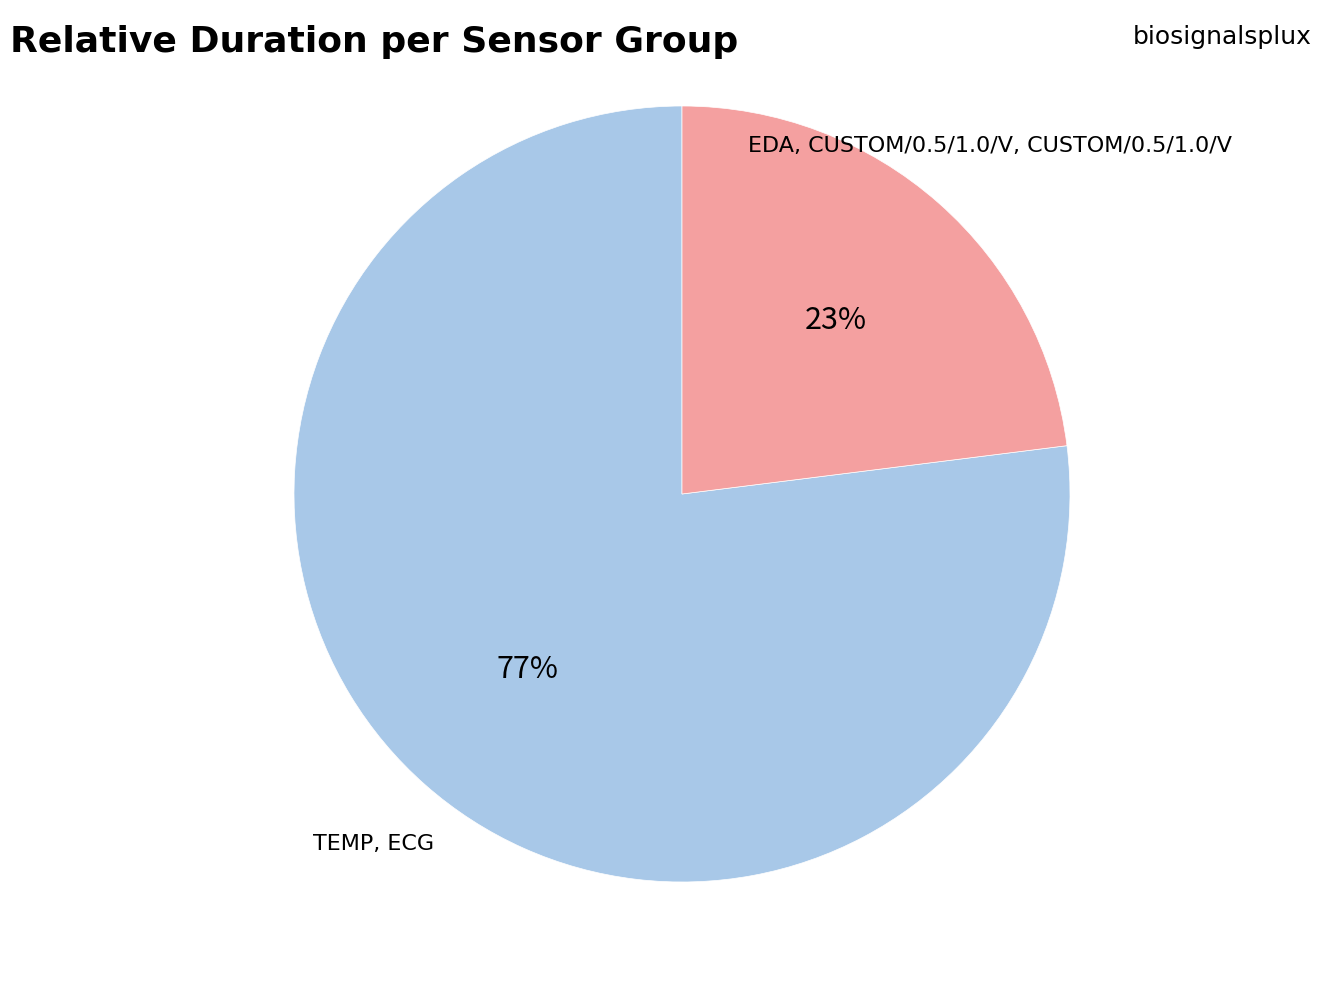

To the nearest percent, what percentage of the pie is TEMP, ECG?

77%